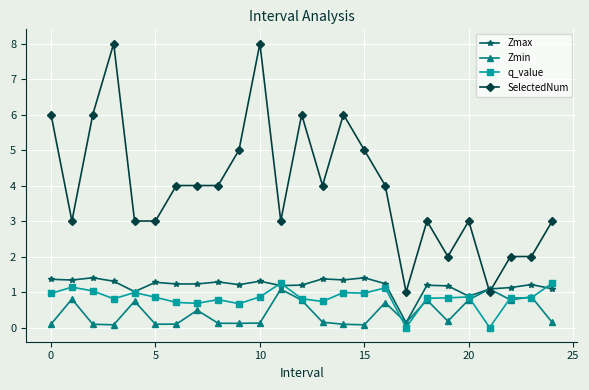

Which series has the largest range (max minus min)?

SelectedNum